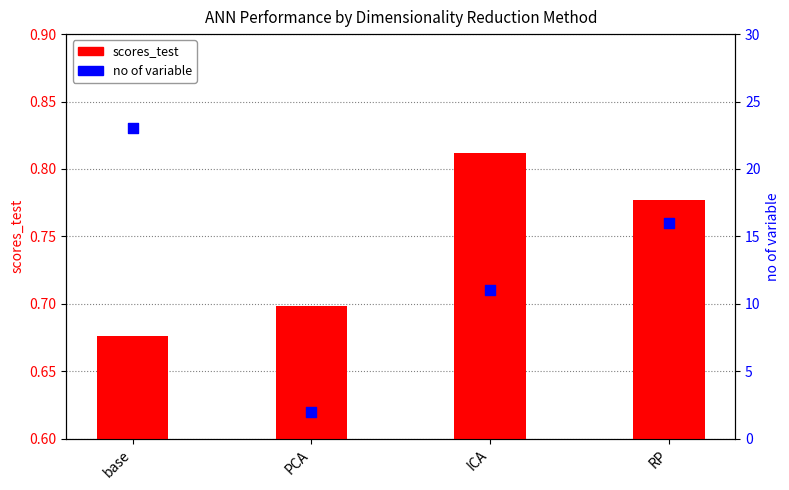

What are all the series names shown in the legend?

scores_test, no of variable